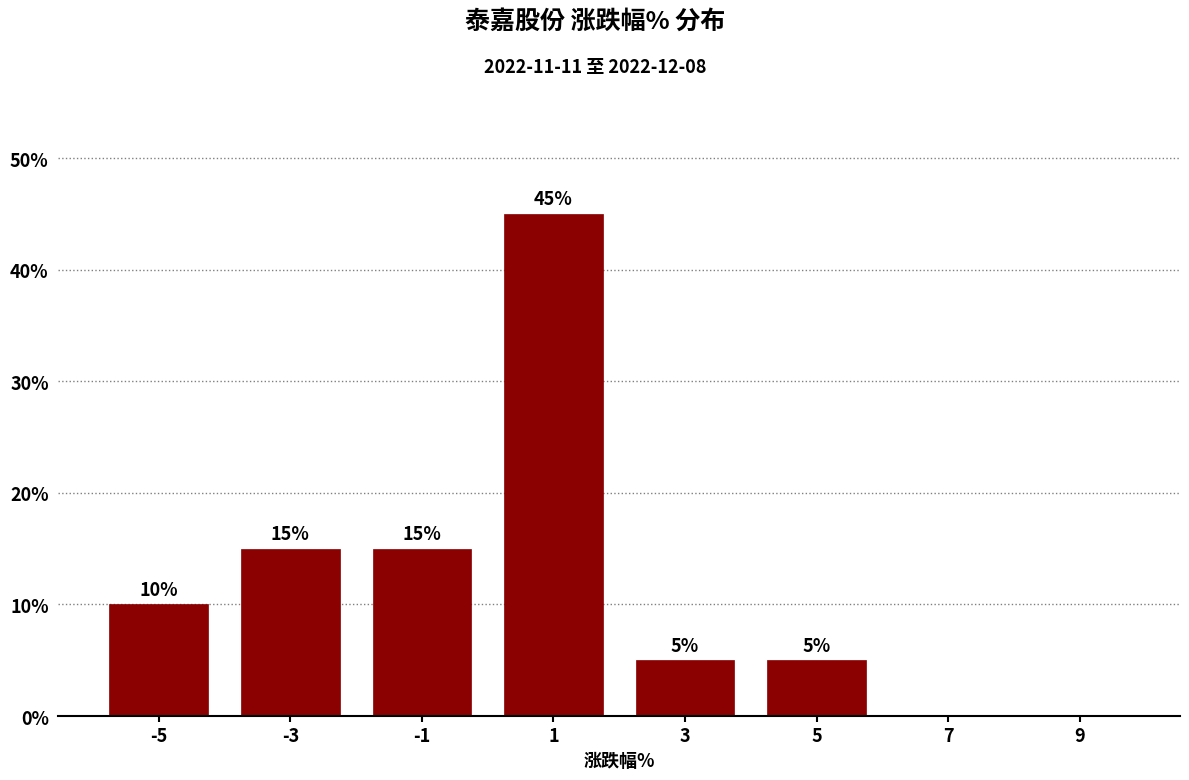

Which range on the x-axis has the tallest bar?

0 to 2